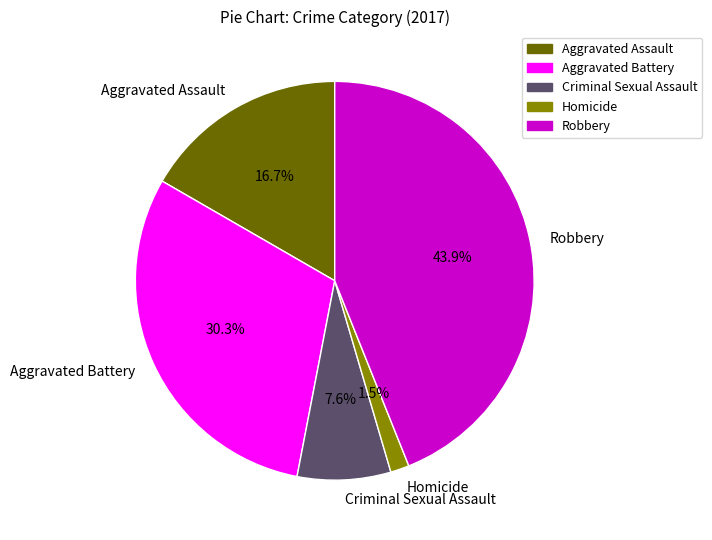

To the nearest percent, what portion does Aggravated Assault represent?

17%